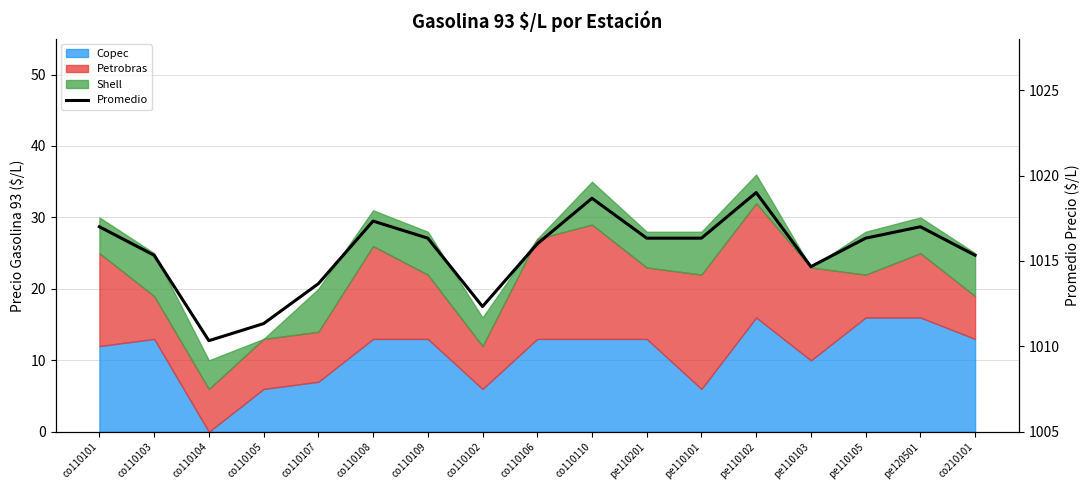

How many categories are shown in the chart?

17